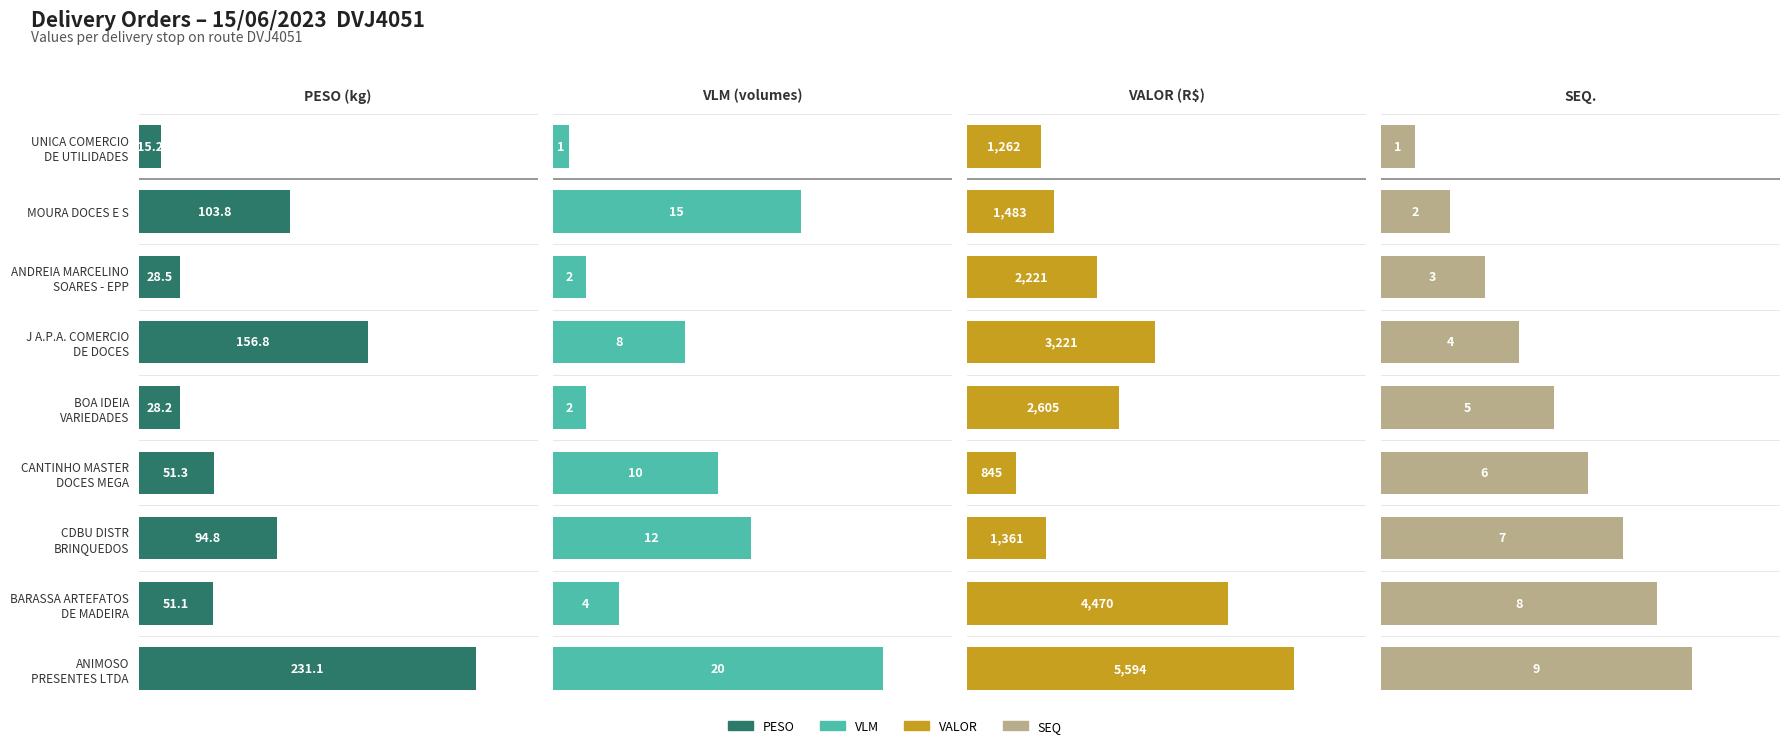

How many bars are there in each group?

4